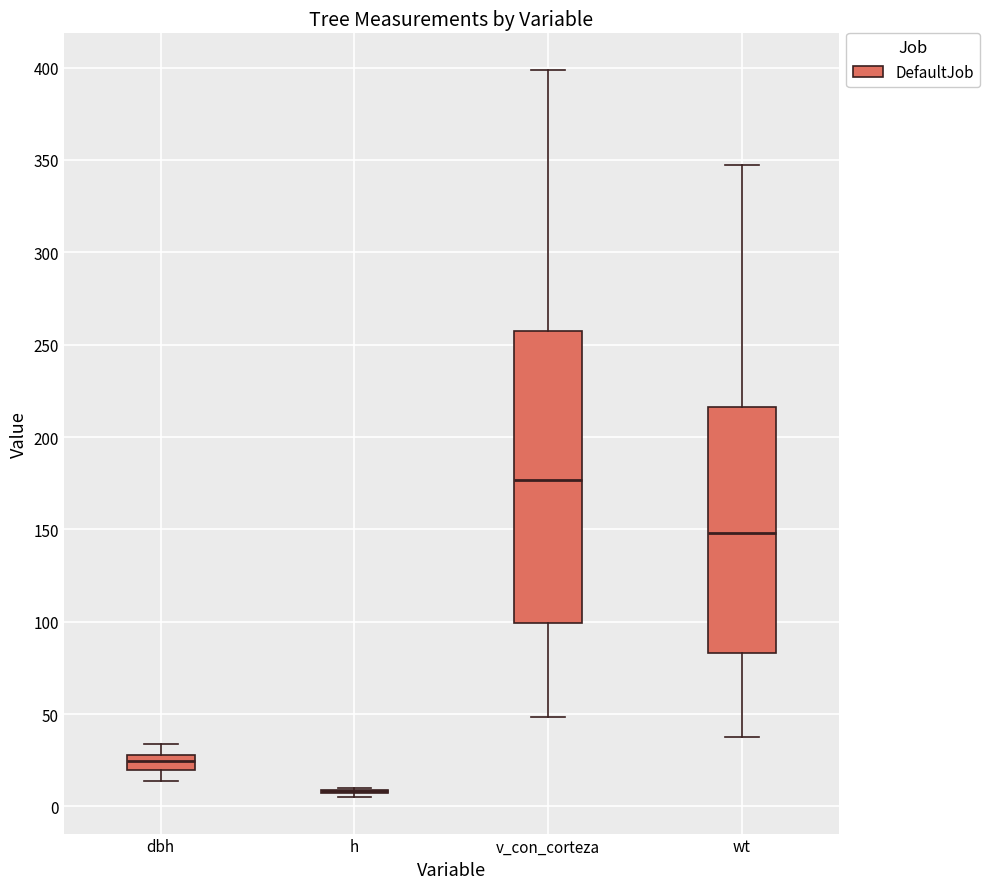

Comparing the boxes themselves (not the whiskers), which one is the tallest?

v_con_corteza